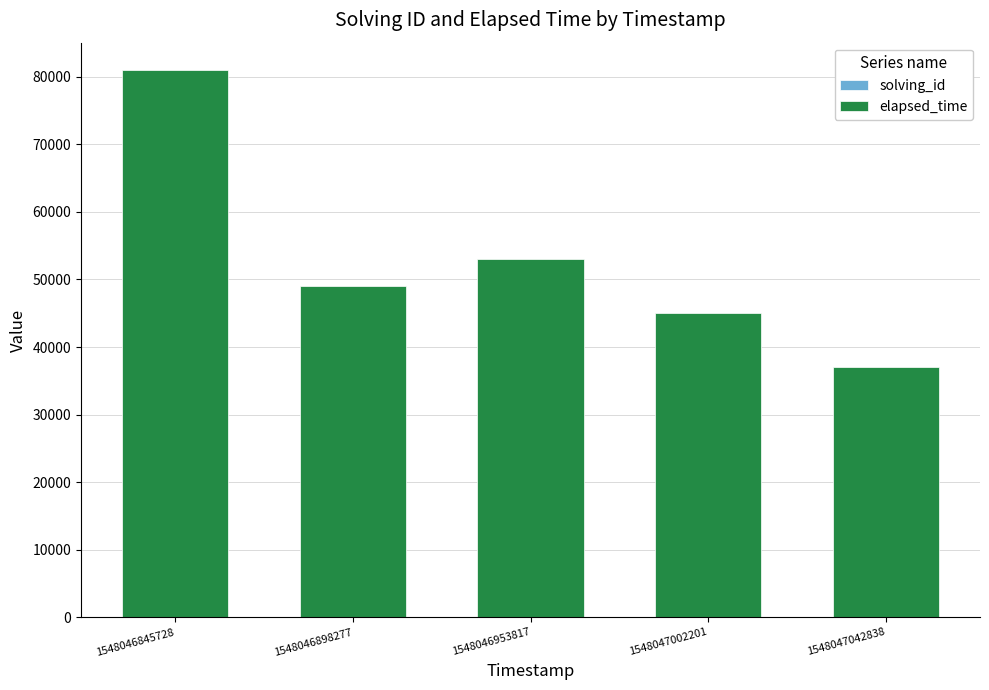

Does the chart contain stacked bars?

Yes